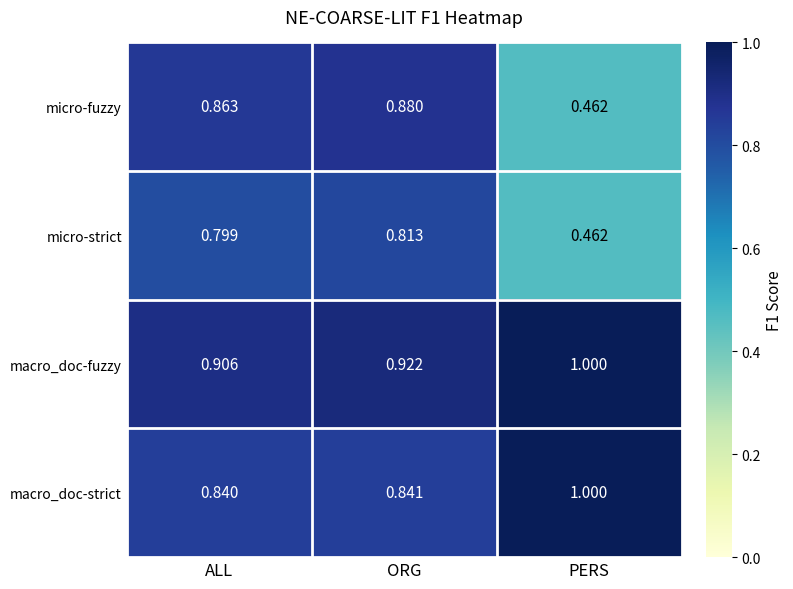

Which series has the largest range (max minus min)?

micro-fuzzy